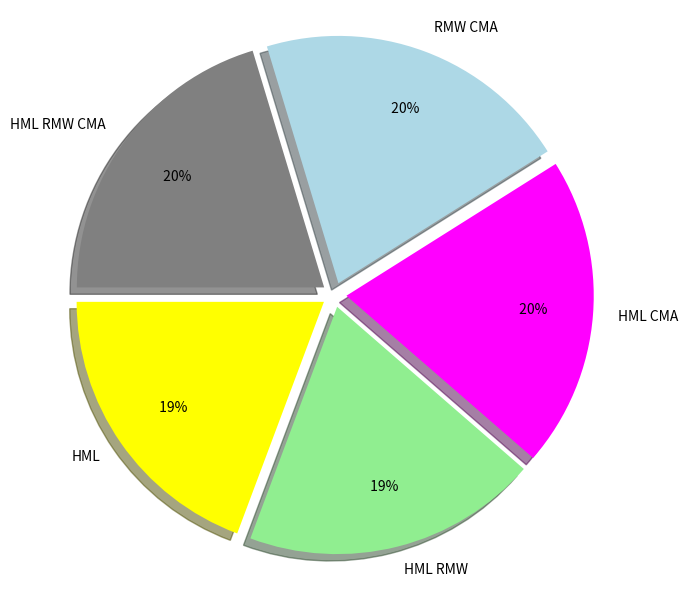

What percentage is the HML RMW slice, to the nearest percent?

19%